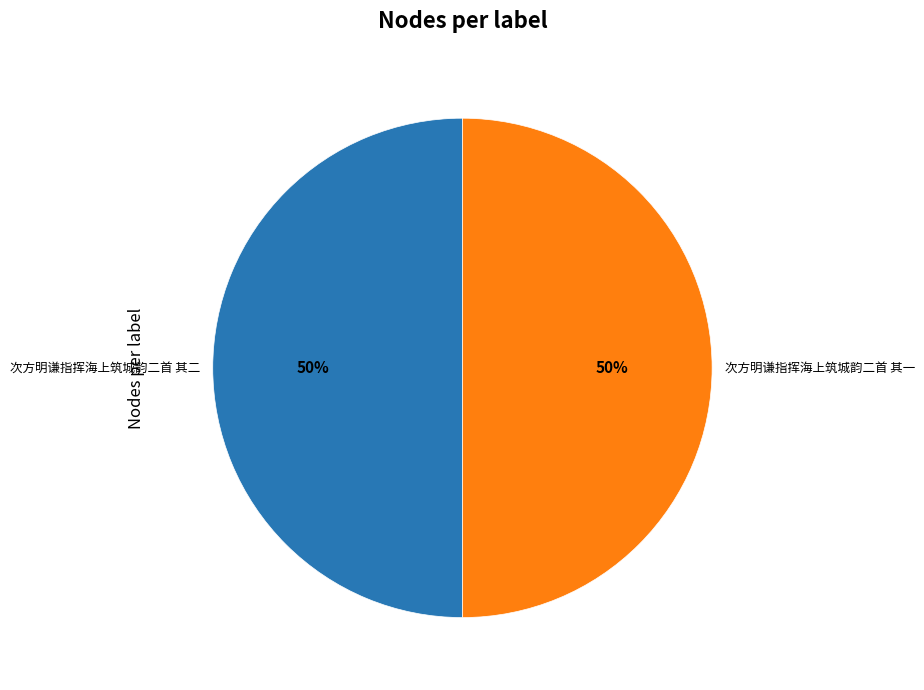

What percentage is the 次方明谦指挥海上筑城韵二首 其二 slice, to the nearest percent?

50%